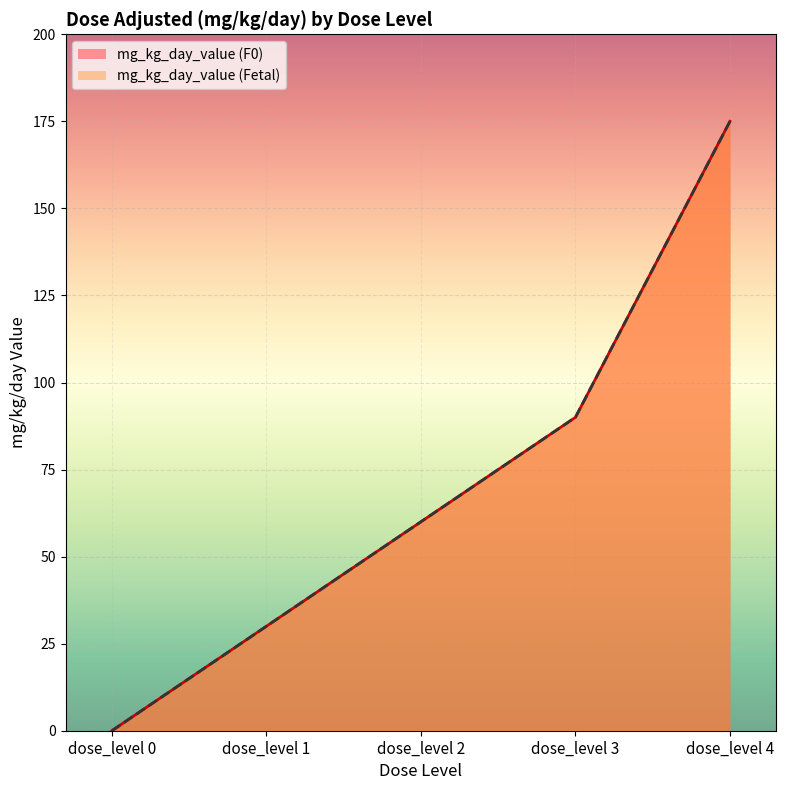

How many positive values does the mg_kg_day_value (Fetal) series have?

4